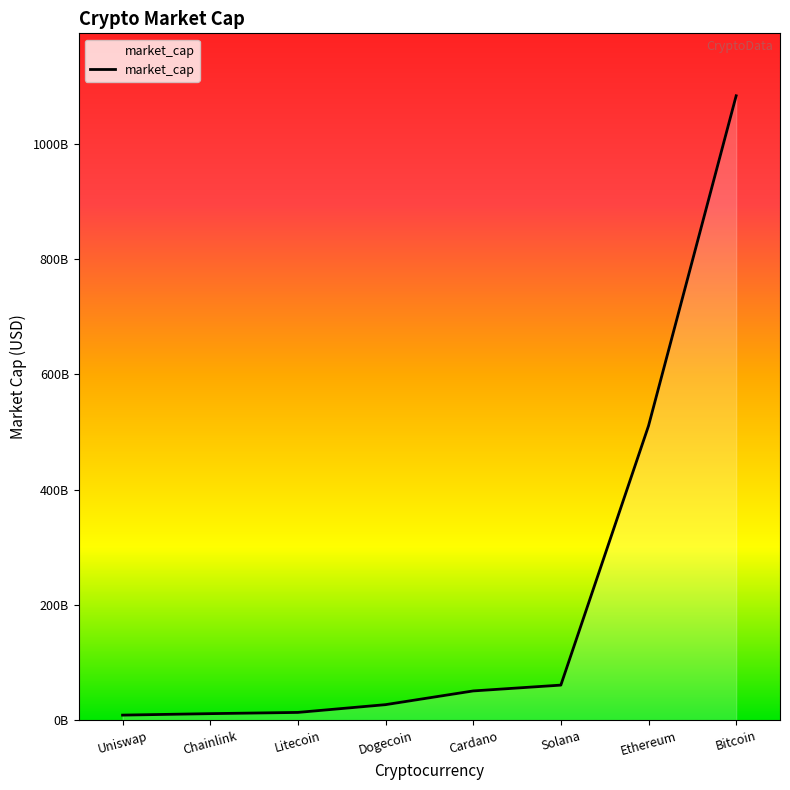

Is this an area chart (filled region under the line)?

Yes